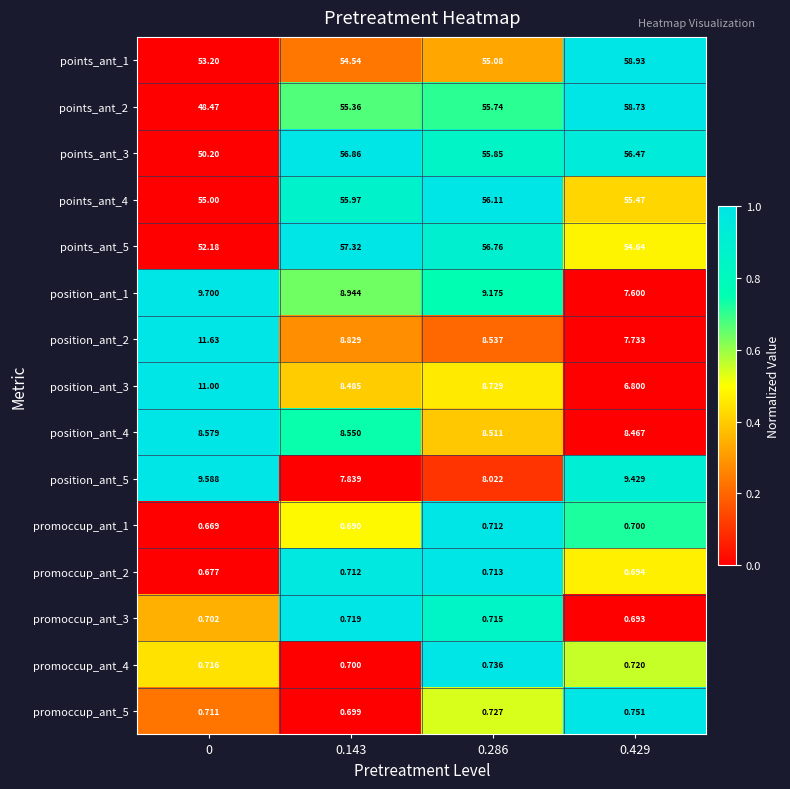

Is the value of position_ant_5 at 0.286 greater than the value of position_ant_1 at 0.429?

Yes